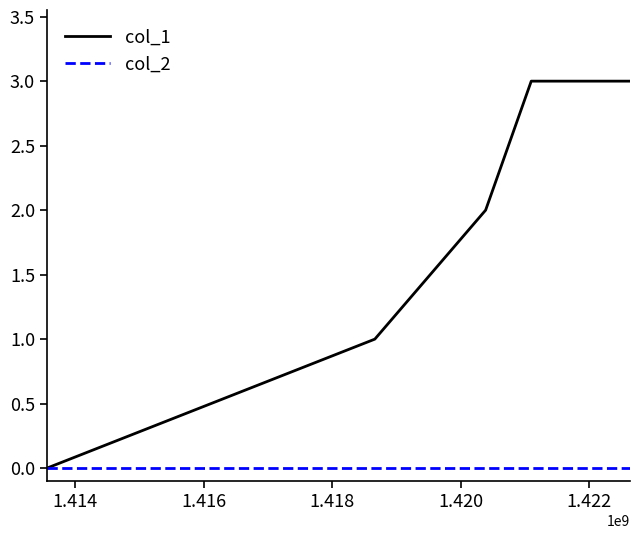

Rank the series by their average value, from lowest to highest.

col_2, col_1